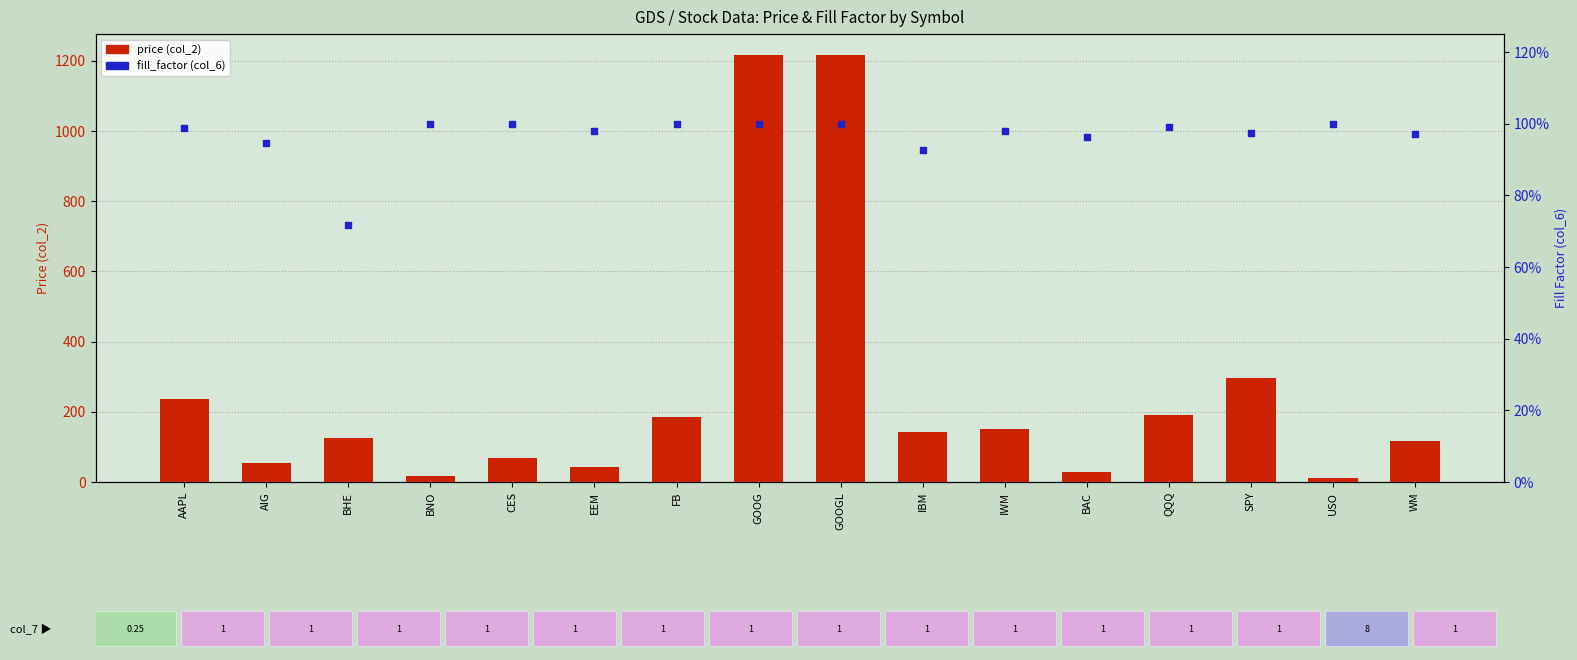

At how many categories does at least one series exceed 861?

2